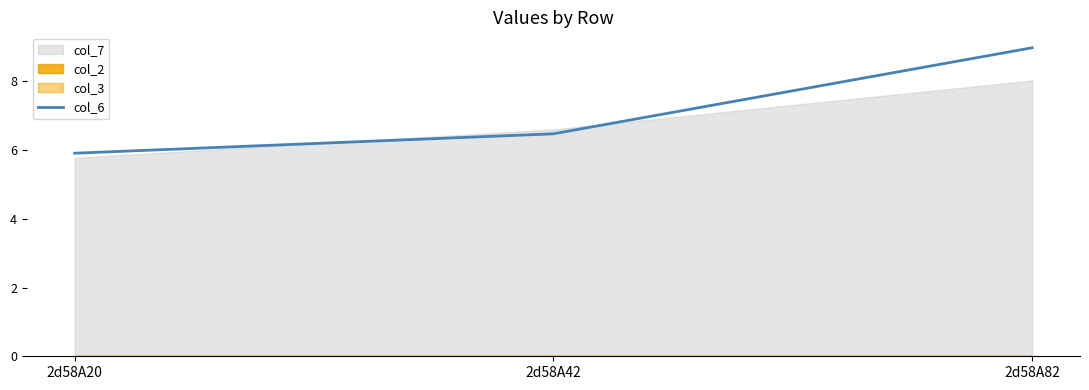

Which category has the lowest value across all series?

2d58A20